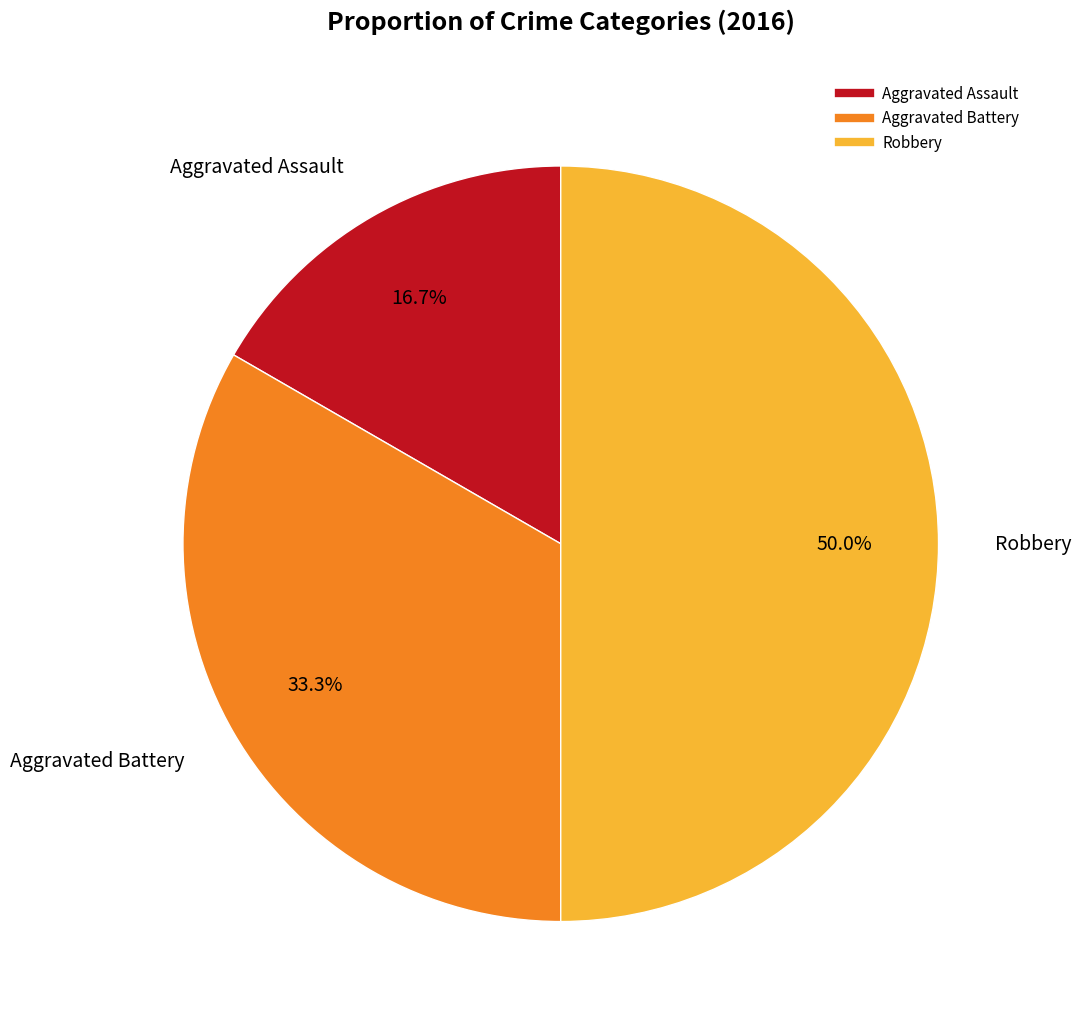

Does Aggravated Battery represent more than half of the total?

No